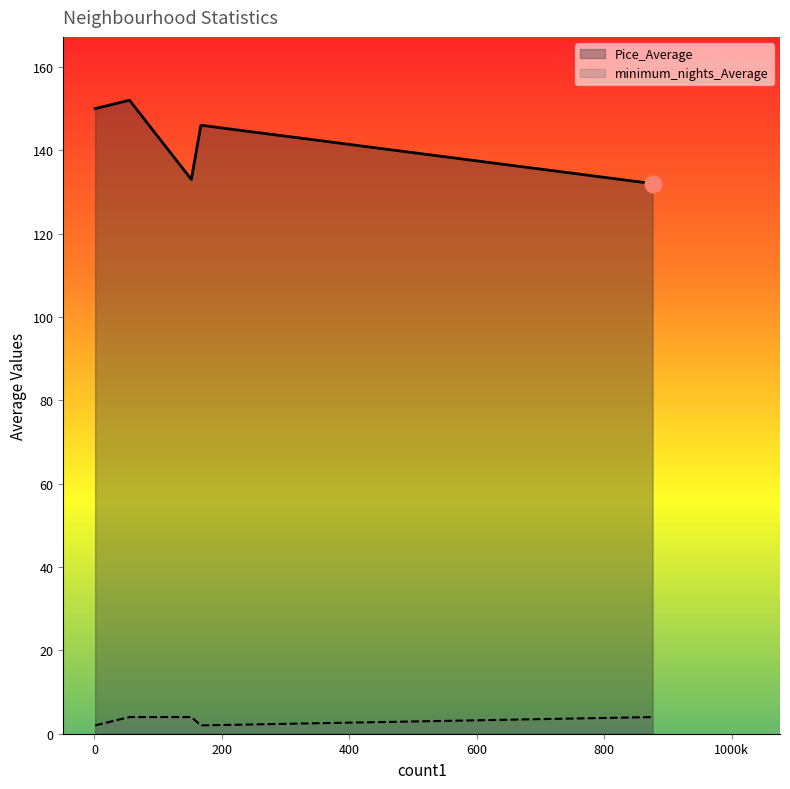

At Hamakua, list the series in order from largest to smallest.

Pice_Average, minimum_nights_Average